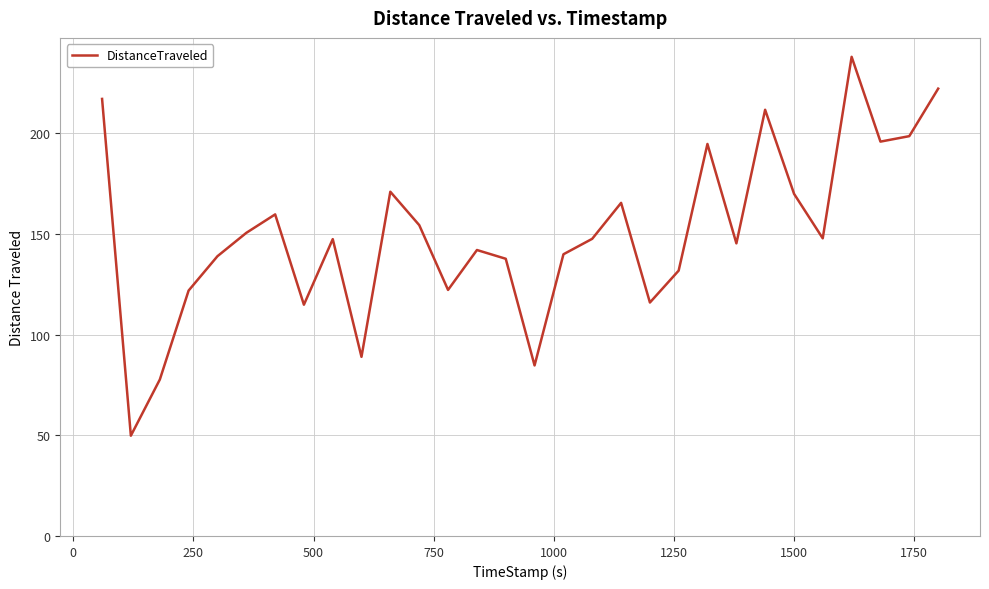

What is the smallest value displayed?

49.8